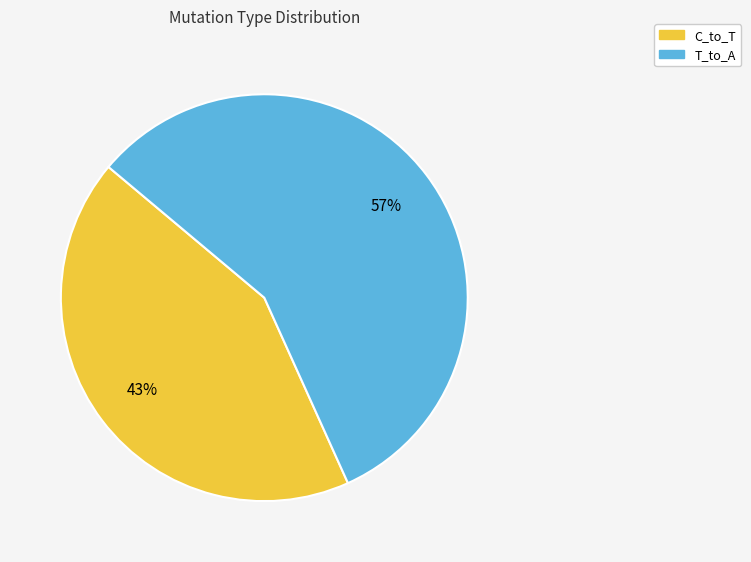

To the nearest percent, what is the difference between the largest and smallest slice percentages?

14%